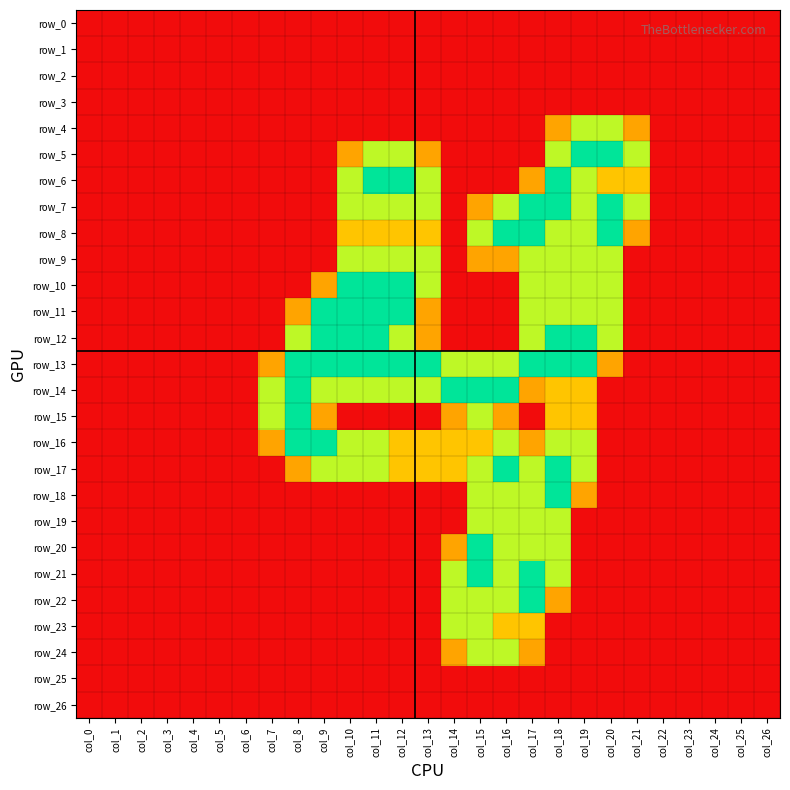

What is the total value across all series at col_15?

22.1